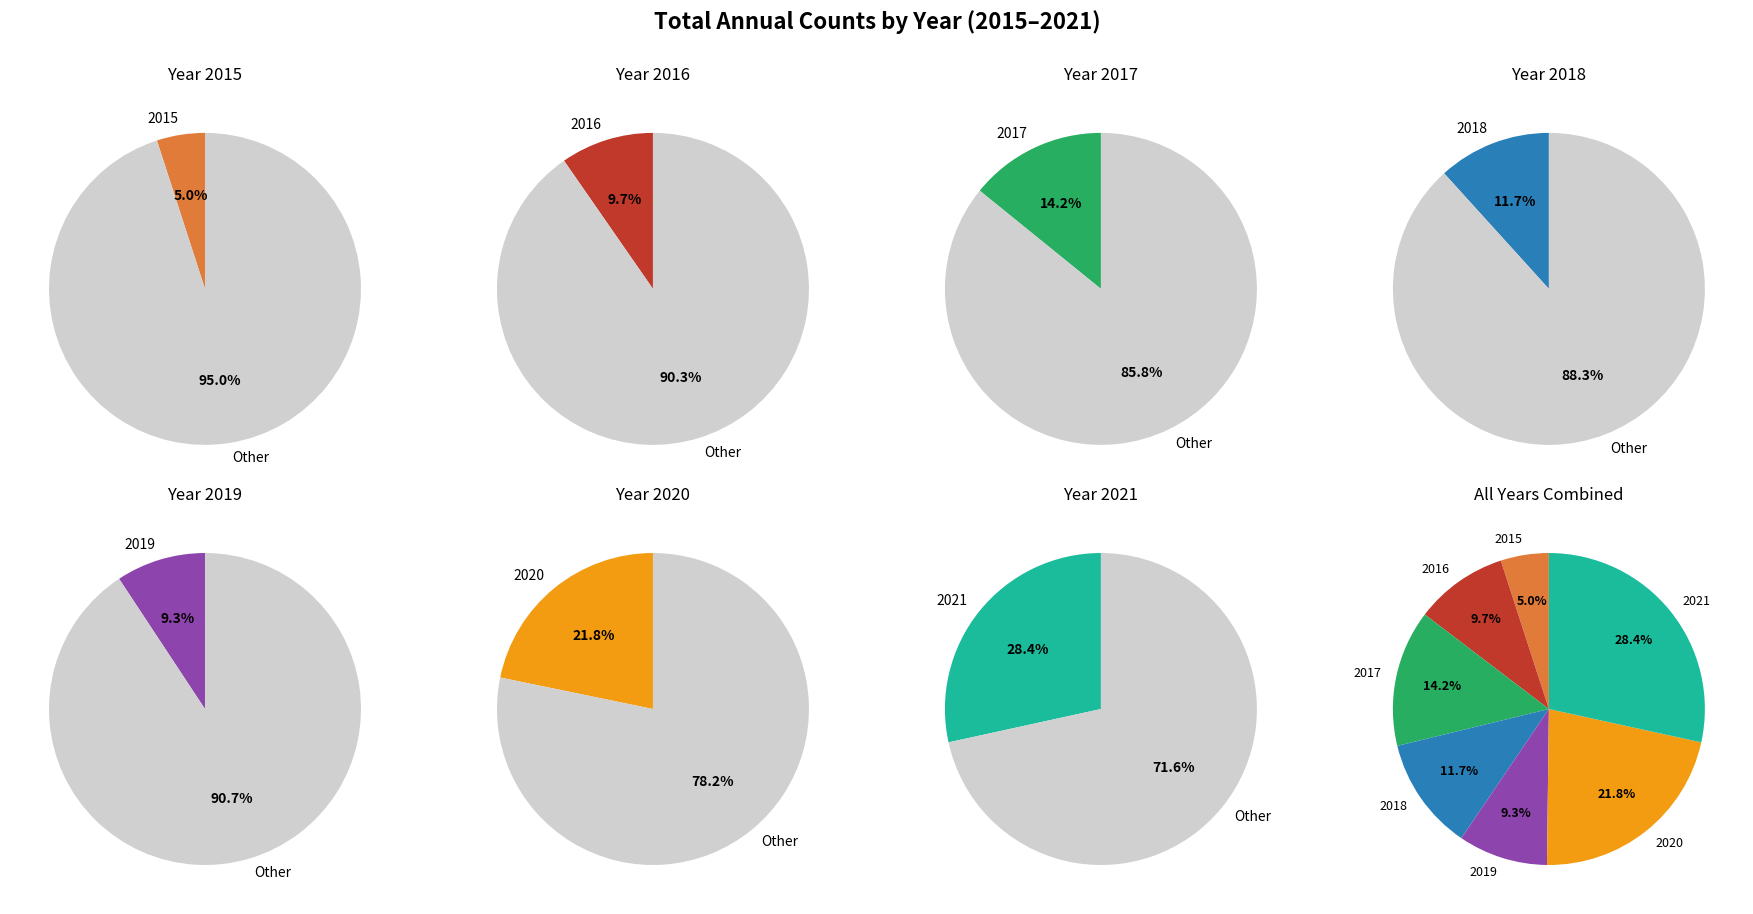

To the nearest percent, what is the difference between the 2018 and 2020 slice percentages?

10%